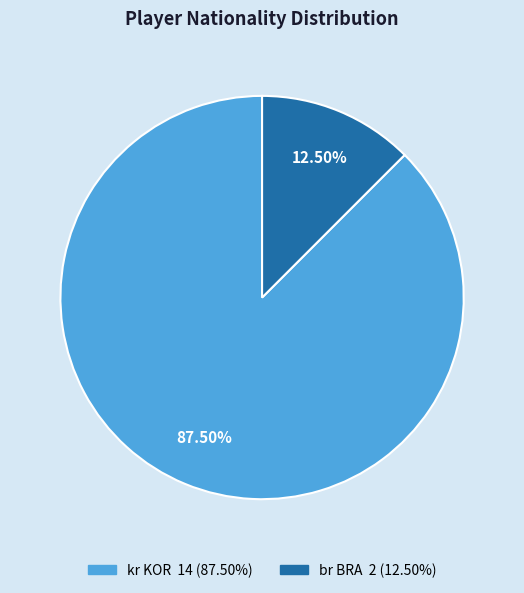

Which slice represents more than half of the pie?

kr KOR